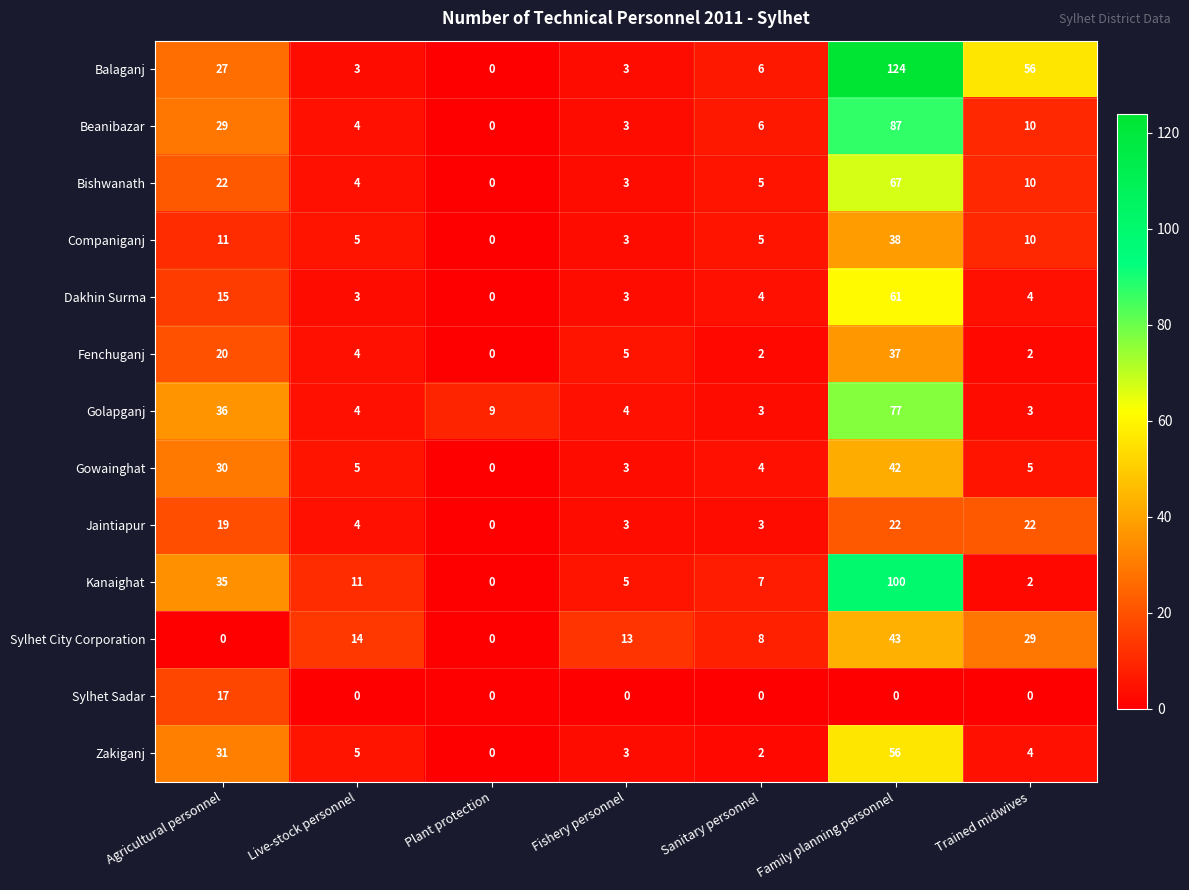

What value does the Balaganj series have at Fishery personnel?

3